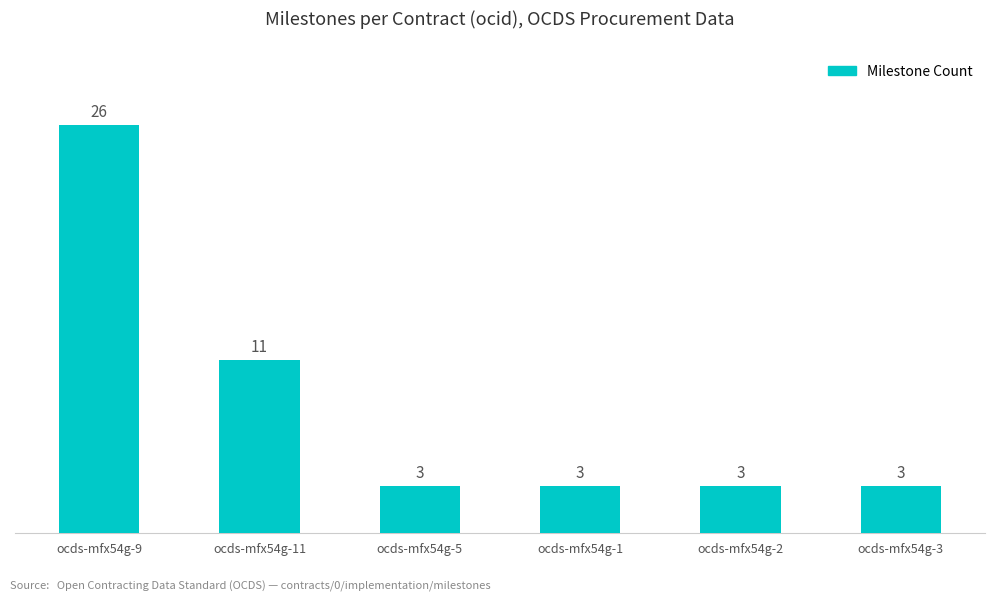

Which has a higher value, ocds-mfx54g-1 or ocds-mfx54g-9?

ocds-mfx54g-9